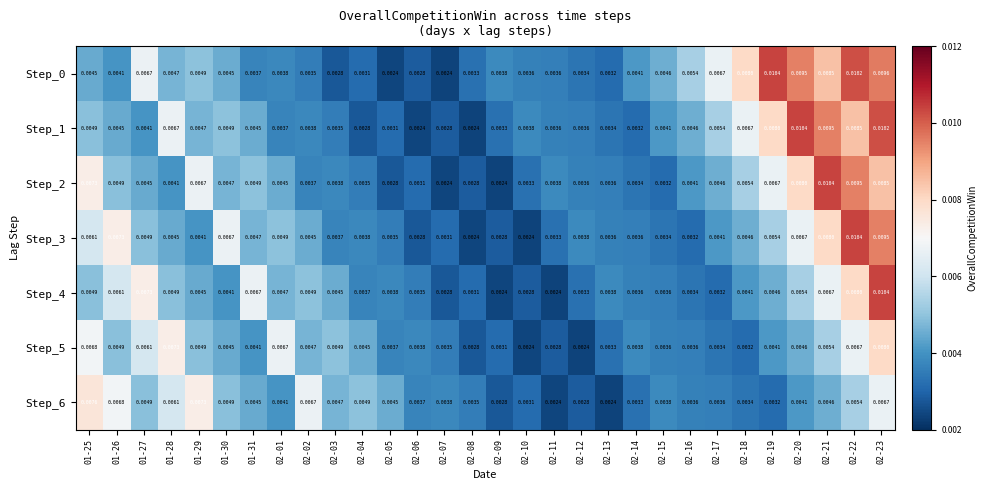

Is the value of Step_2 at 02-01 greater than the value of Step_3 at 02-09?

Yes